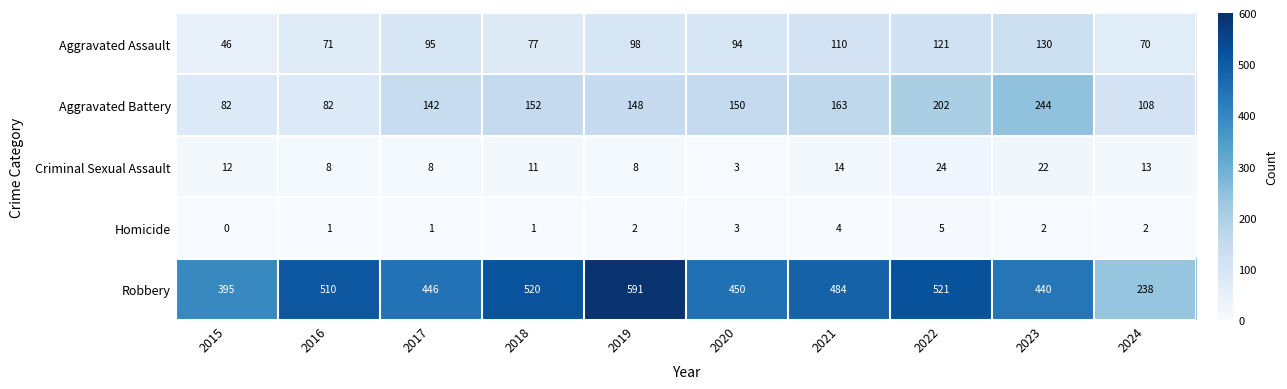

Rank the series at 2019 from lowest to highest value.

Homicide, Criminal Sexual Assault, Aggravated Assault, Aggravated Battery, Robbery